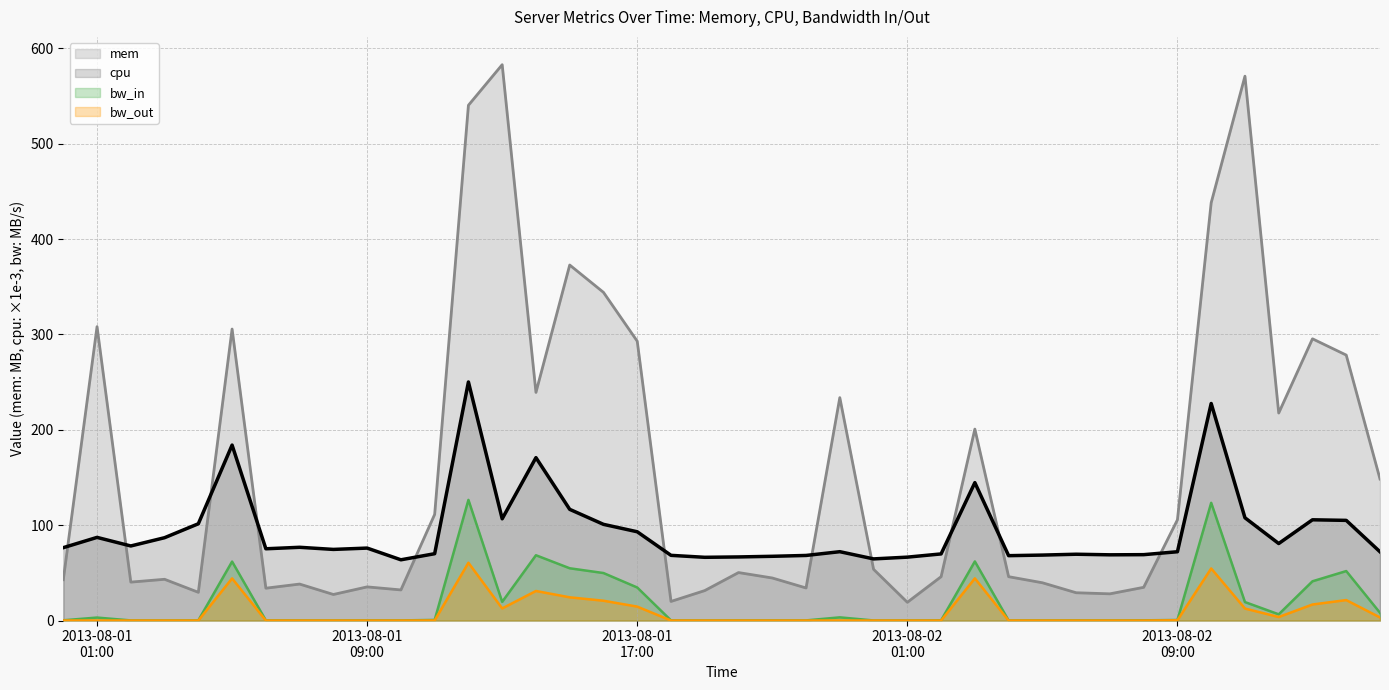

What is the minimum value for cpu?

63.7